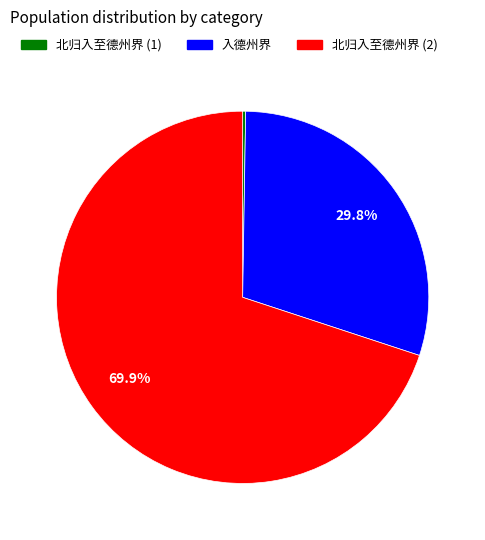

Does any single category account for the majority?

Yes